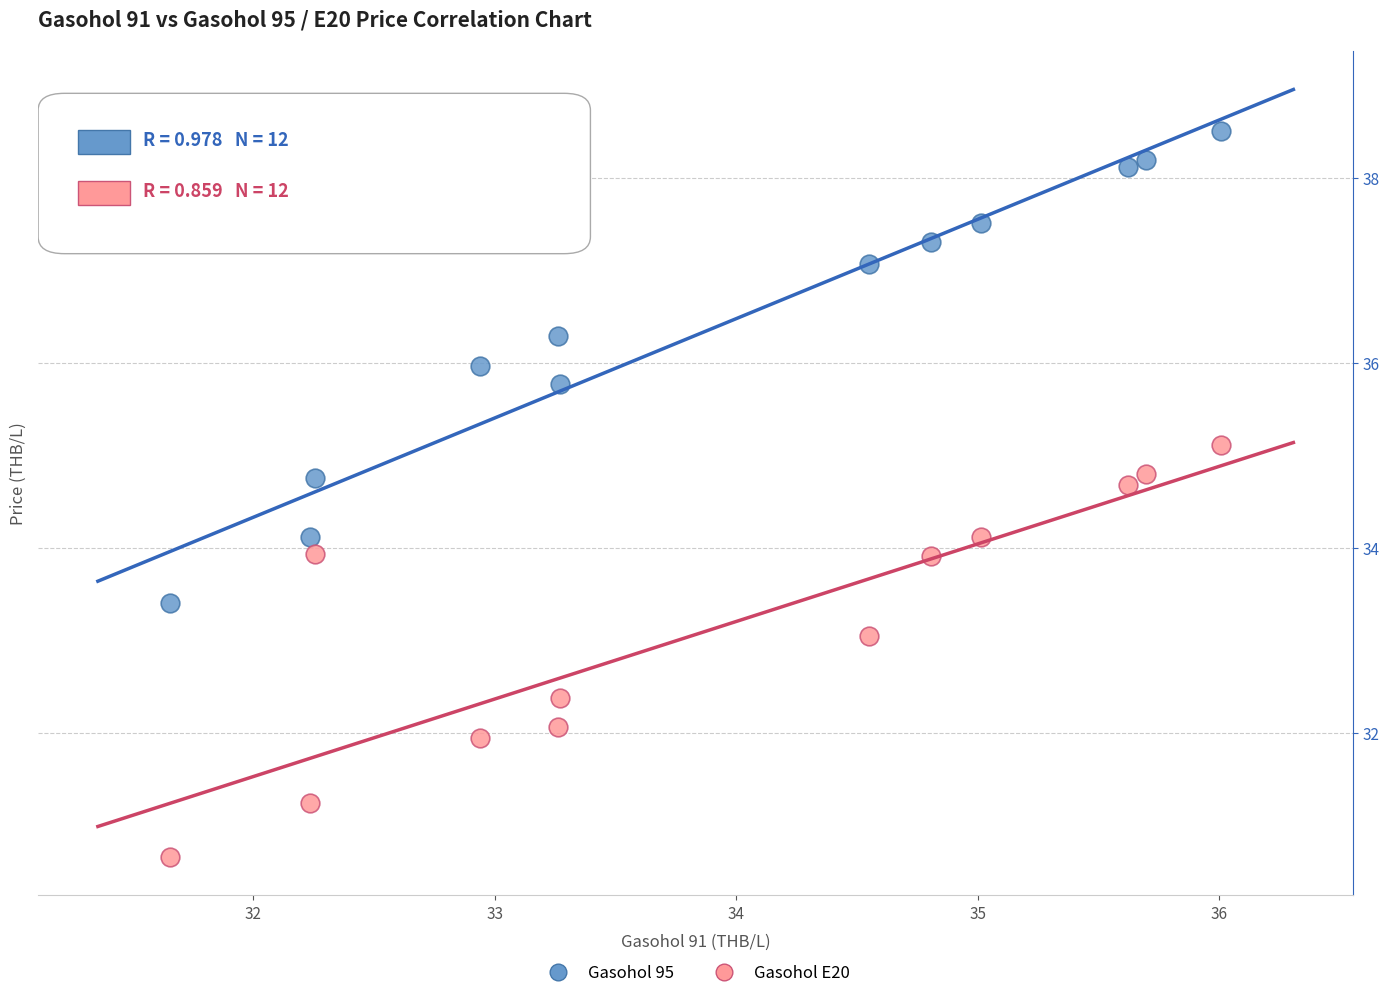

Which series contains the highest Y value?

Gasohol 95